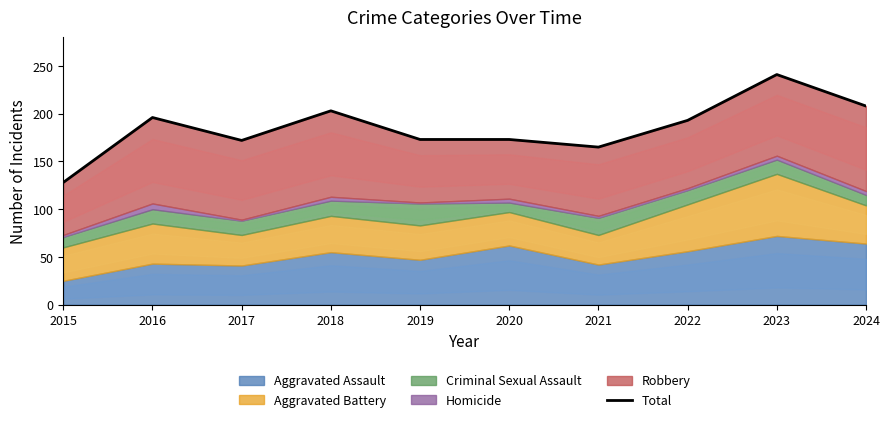

The chart shows a value of 128 at 2015. True or false?

True